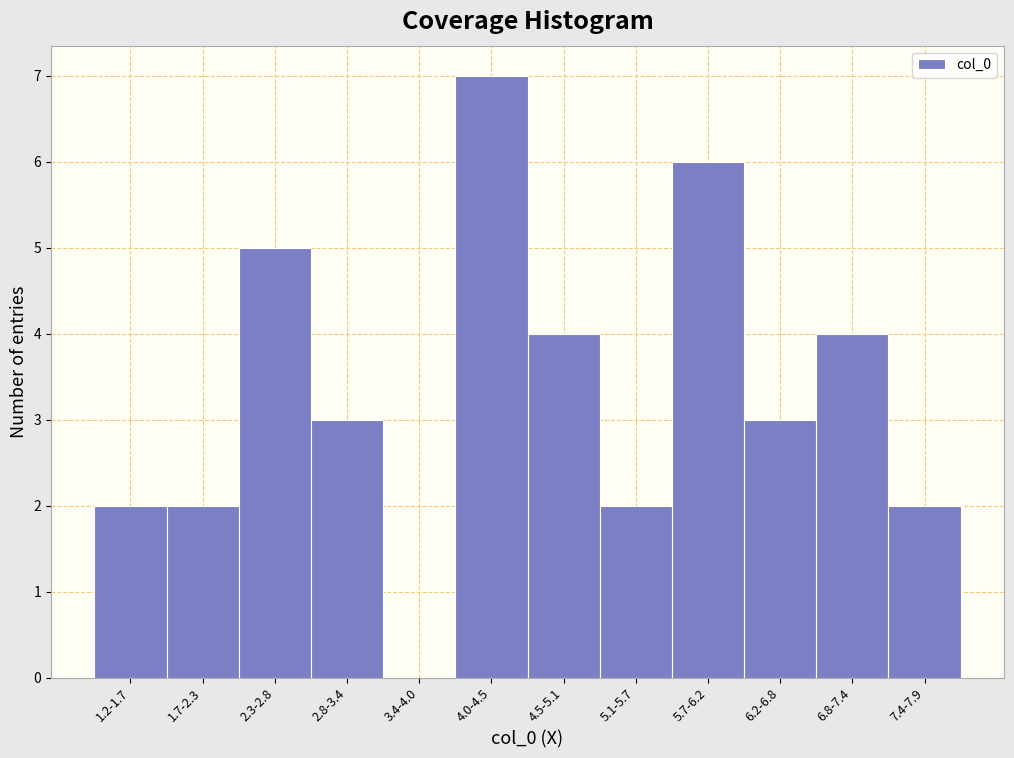

Reading left to right, transcribe all the data shown in this chart.

1.2-1.7=2	1.7-2.3=2	2.3-2.8=5	2.8-3.4=3	3.4-4.0=0	4.0-4.5=7	4.5-5.1=4	5.1-5.7=2	5.7-6.2=6	6.2-6.8=3	6.8-7.4=4	7.4-7.9=2